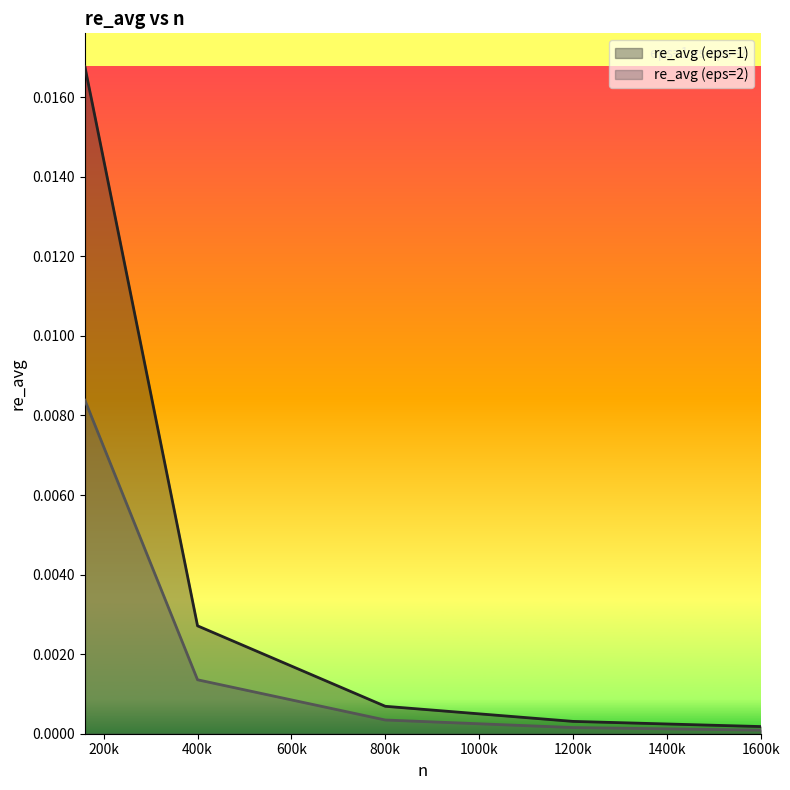

Rank the series by their average value, from lowest to highest.

re_avg (eps=2), re_avg (eps=1)